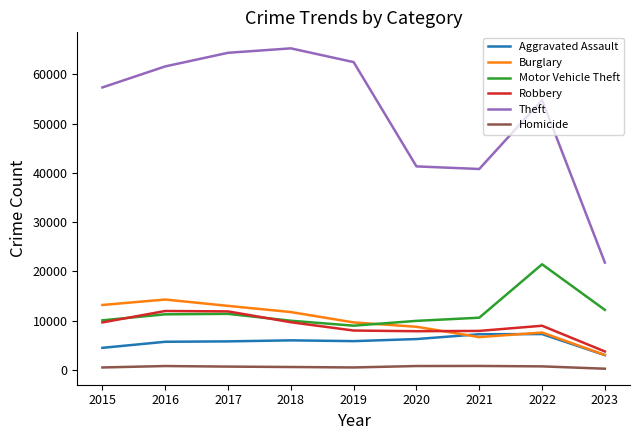

True or false: Theft and Homicide intersect in this chart.

False